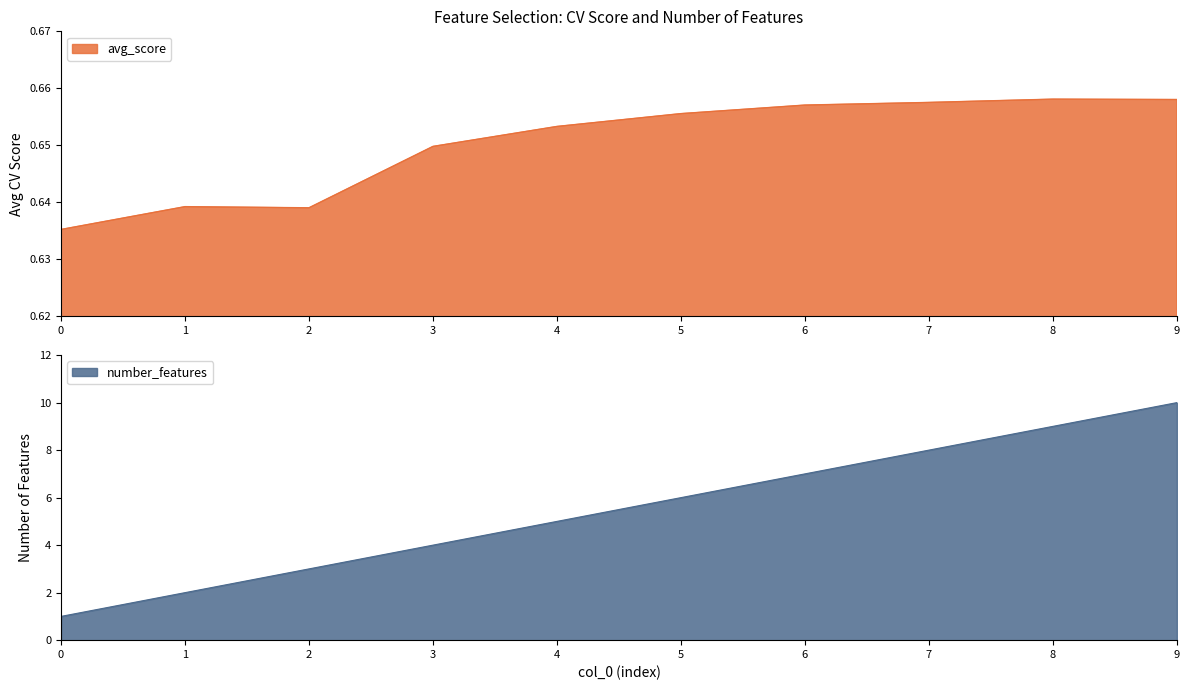

Which series has the largest total across all categories?

number_features